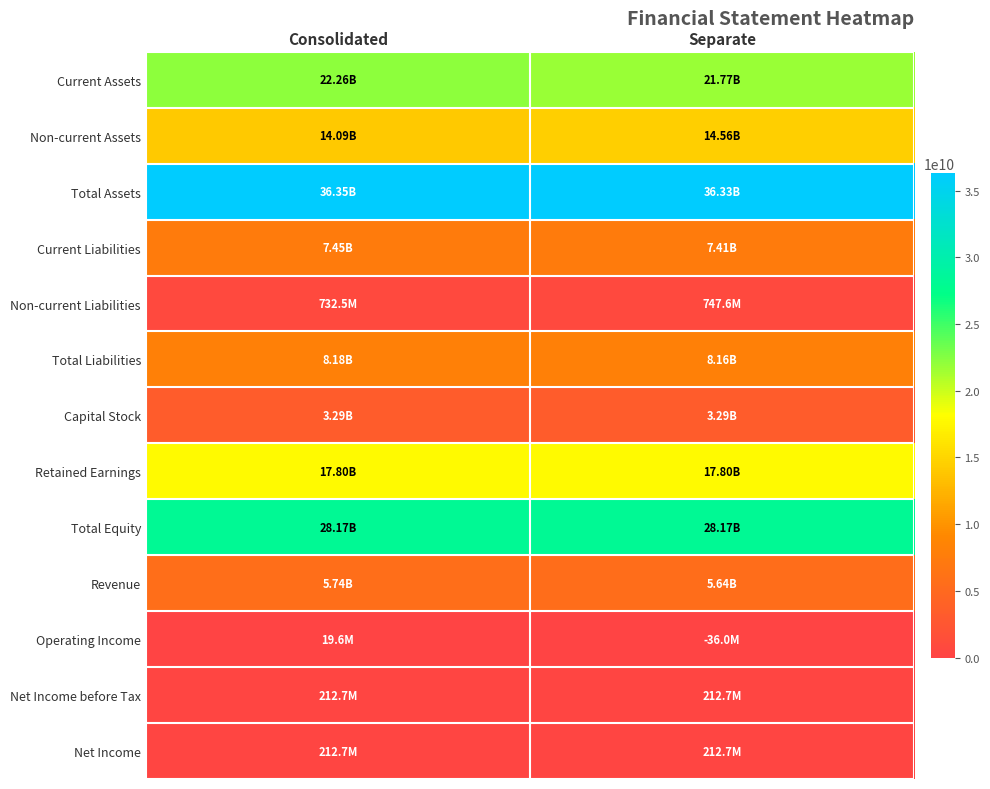

What is the total value across all series at Separate?

144281254206